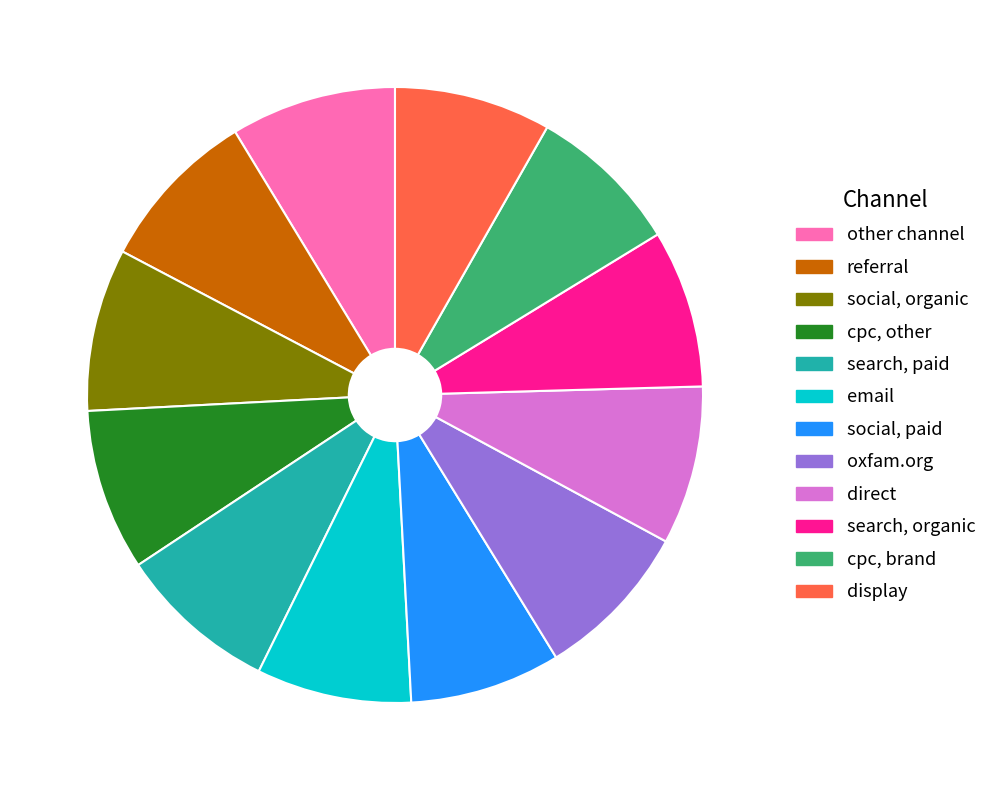

Is there a majority slice in this chart?

No